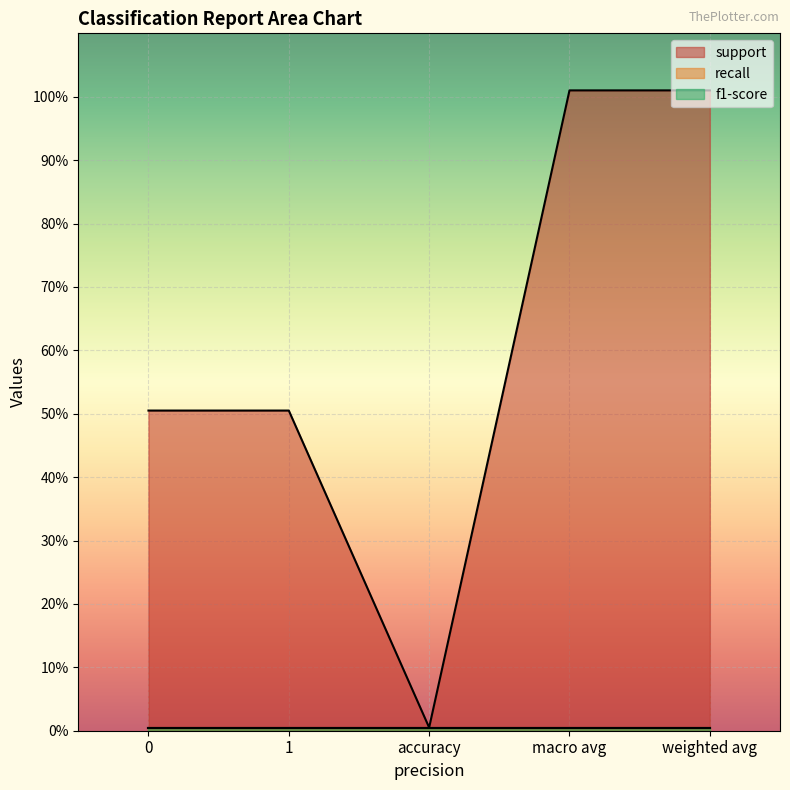

Rank the categories by f1-score value from lowest to highest.

0, 1, accuracy, macro avg, weighted avg